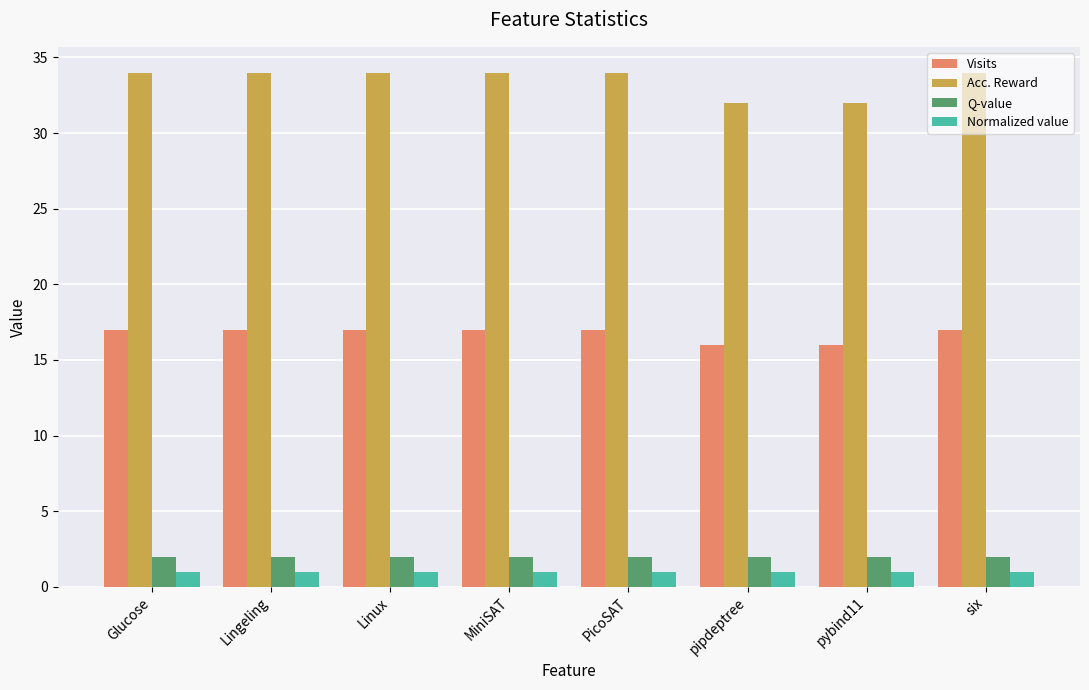

Between Glucose and pybind11, which series saw the biggest shift?

Acc. Reward